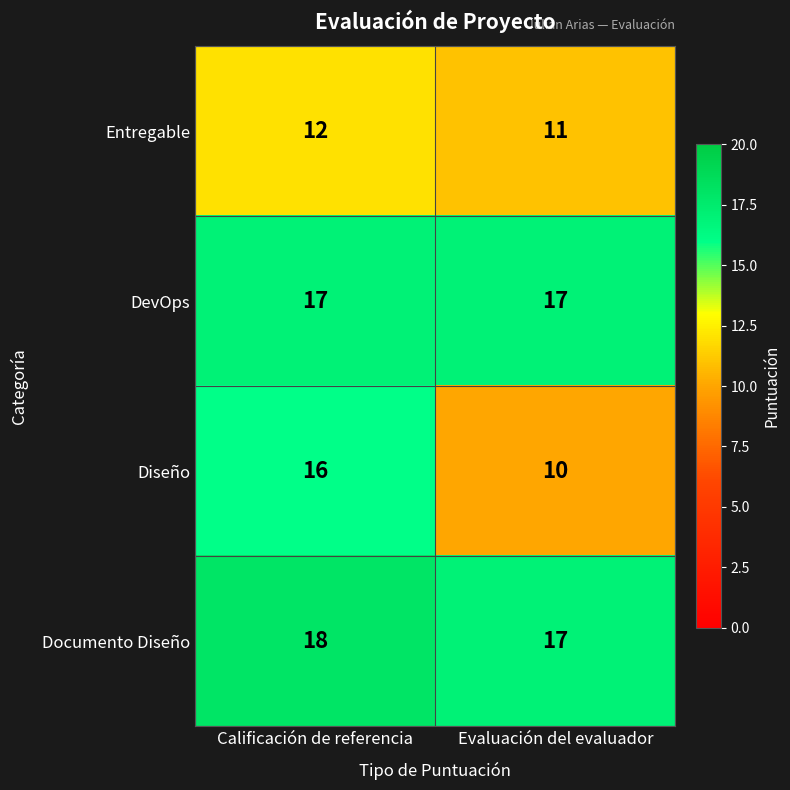

What is the spread (max minus min) of values at Evaluación del evaluador?

7